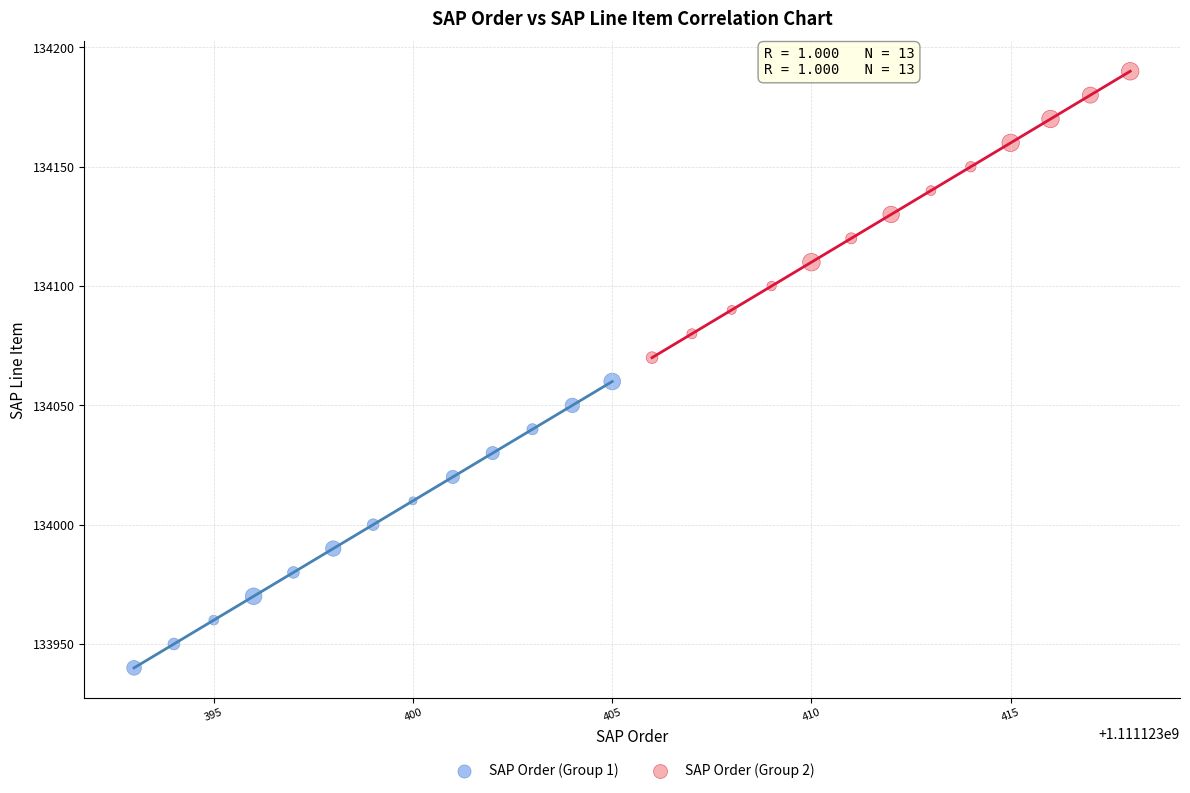

Which series contains the highest Y value?

SAP Order (Group 2)